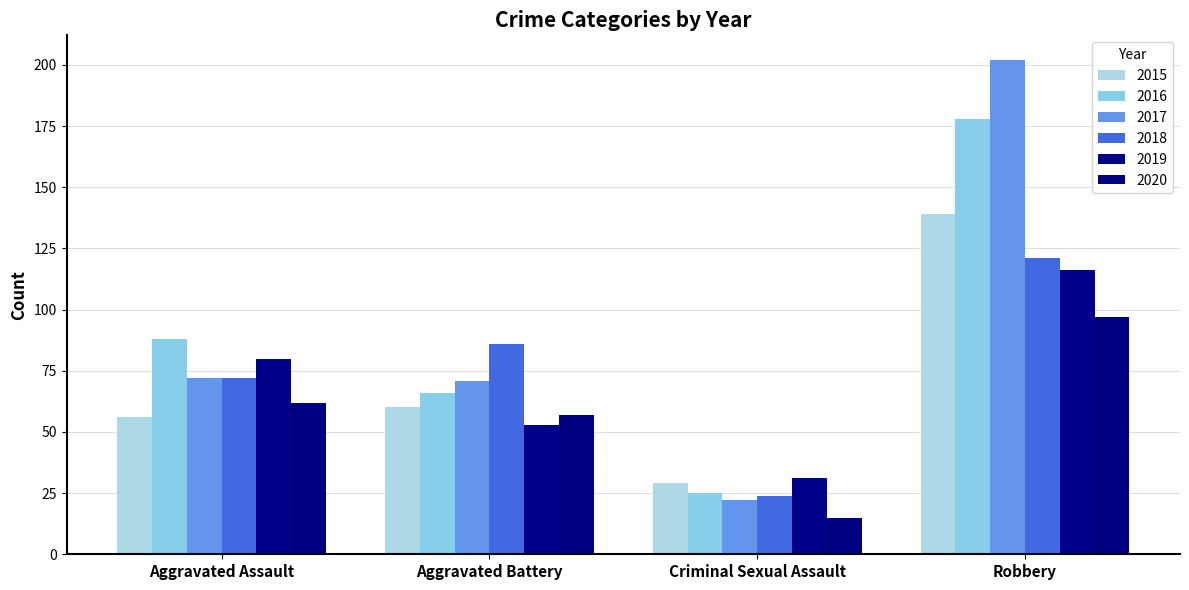

What is the label of the 4th bar from the left?

Robbery